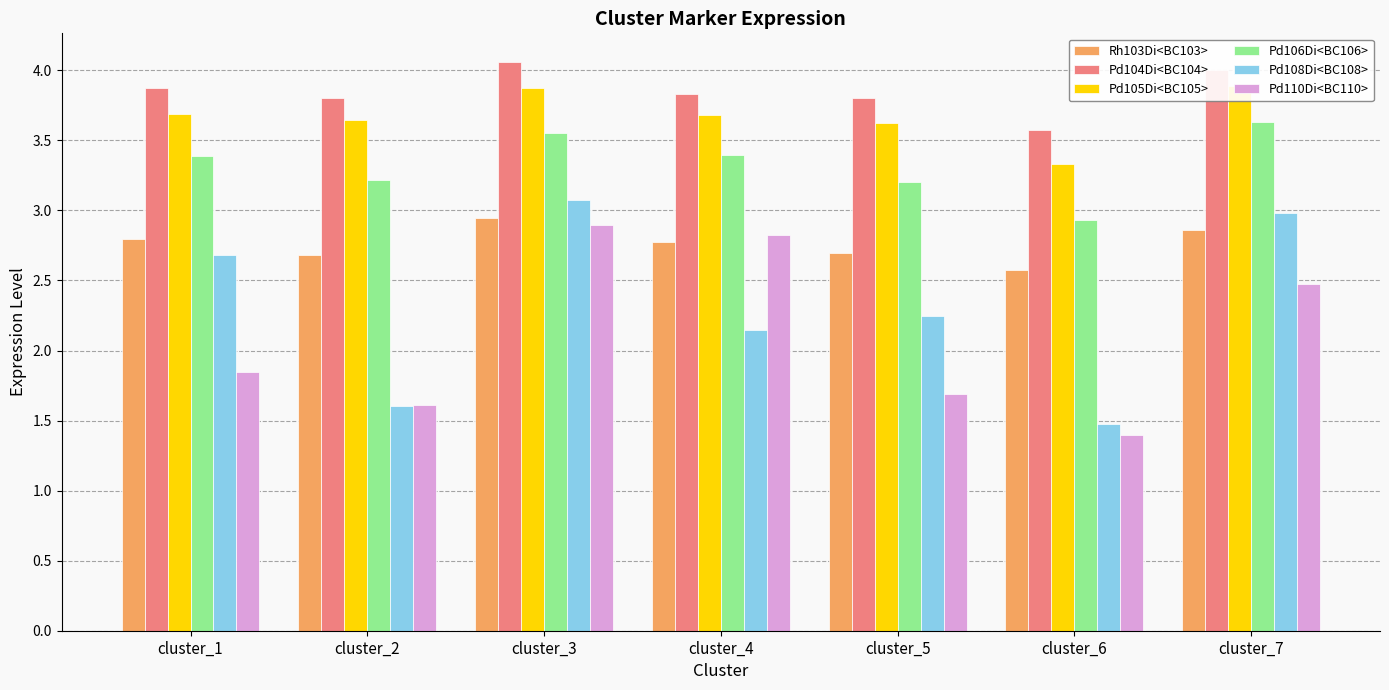

Rank the series at cluster_6 from lowest to highest value.

Pd110Di<BC110>, Pd108Di<BC108>, Rh103Di<BC103>, Pd106Di<BC106>, Pd105Di<BC105>, Pd104Di<BC104>